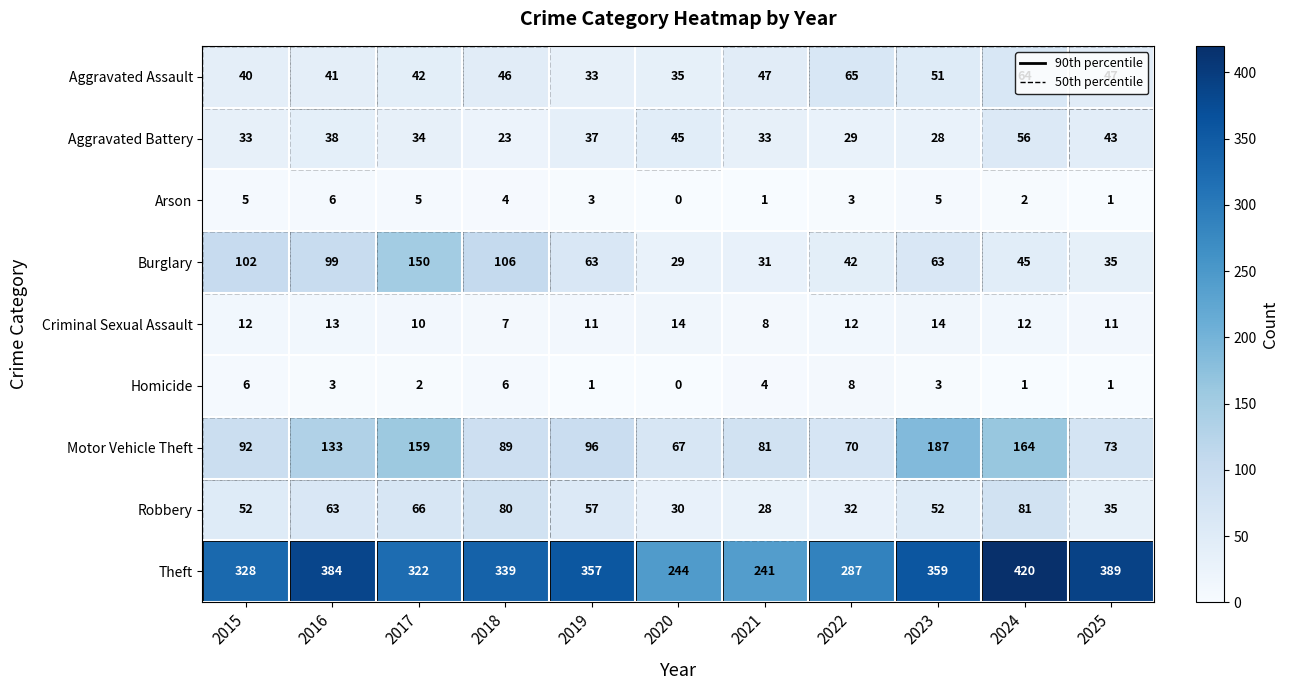

Count the Arson values in the range 1 to 5.

9